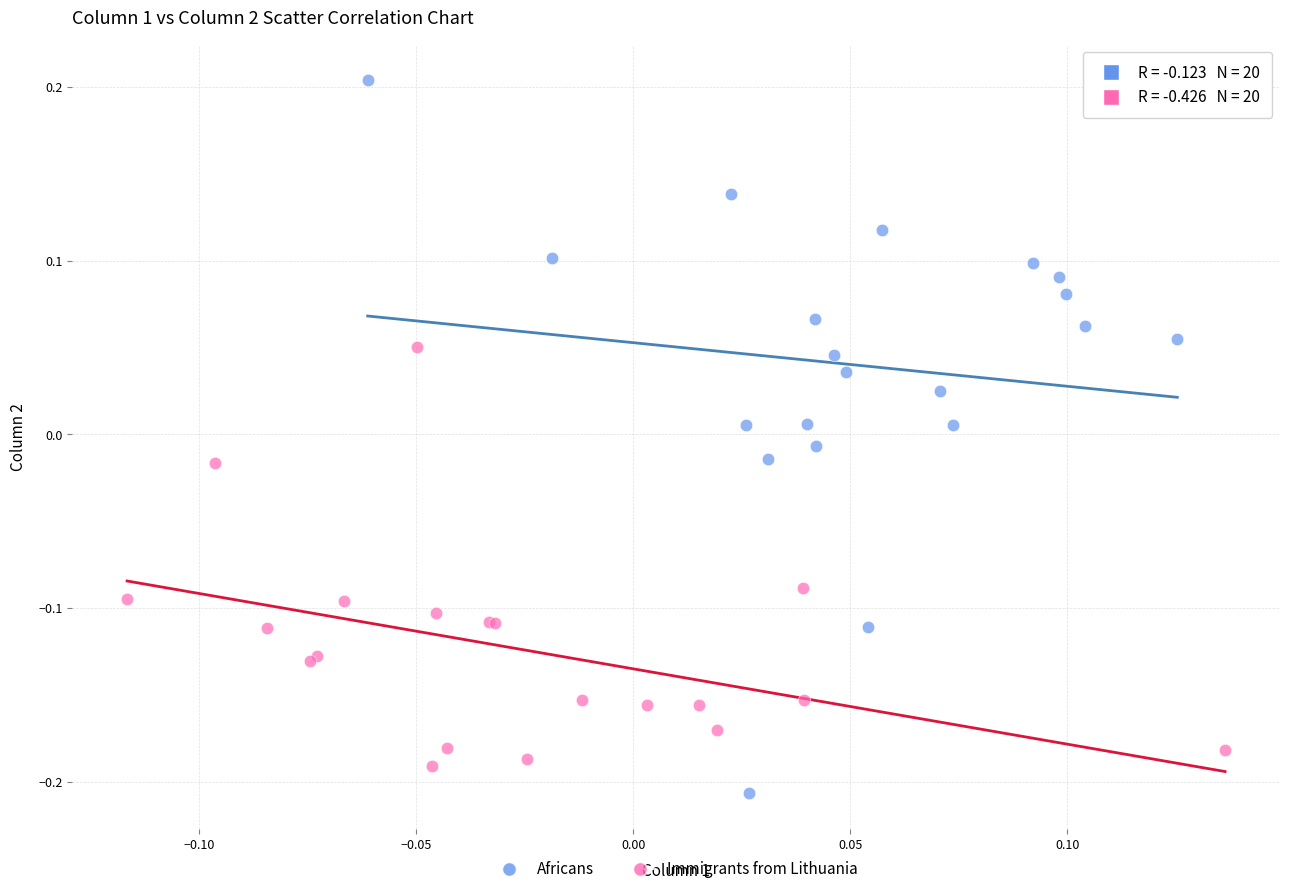

Which series reaches the maximum Y coordinate?

Africans